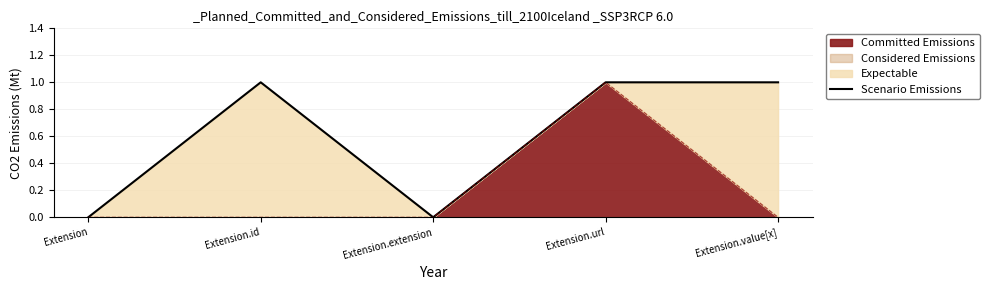

Is it true that the value at Extension.extension is 1?

False